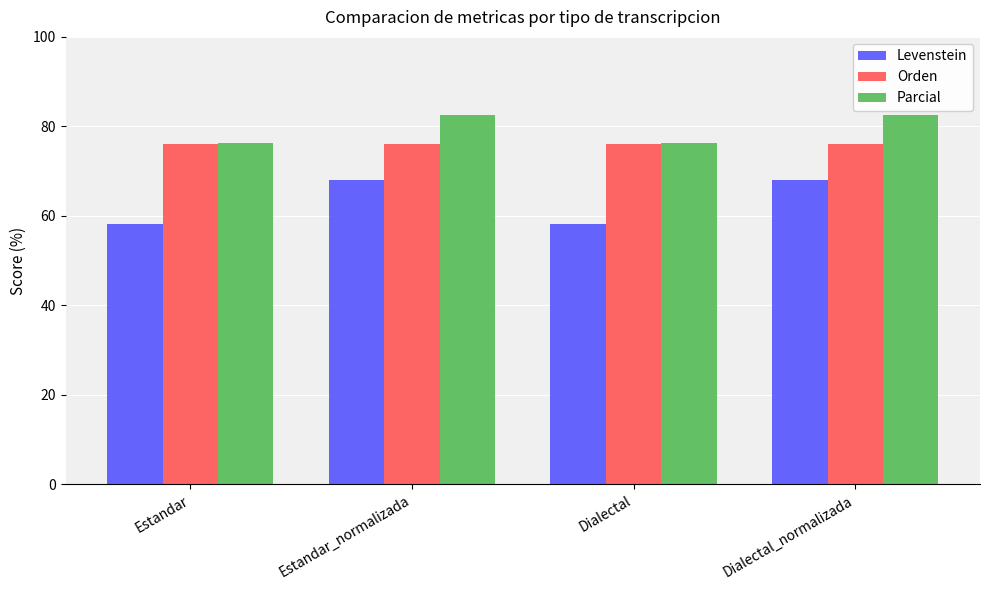

Between Estandar_normalizada and Dialectal, which series saw the biggest shift?

Levenstein